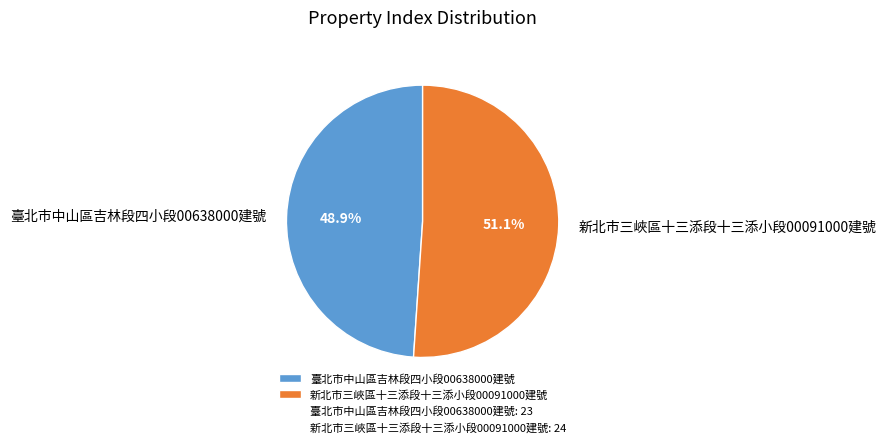

To the nearest percent, what is the average slice percentage?

50%